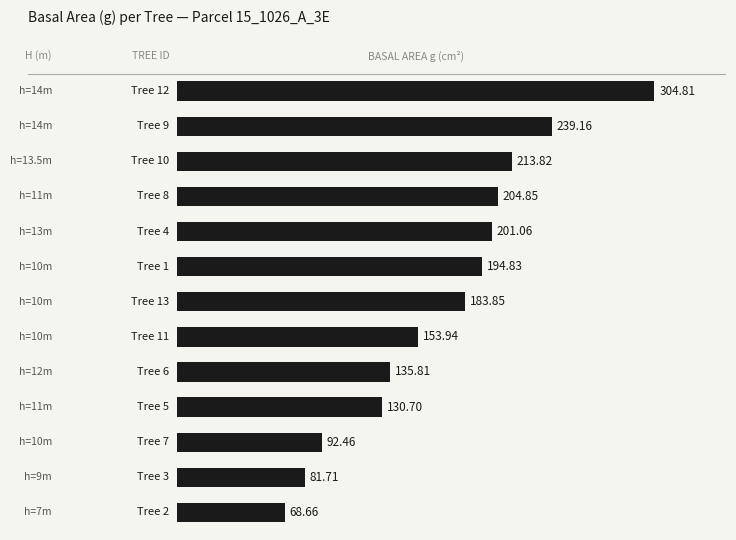

What is the average value?

169.7